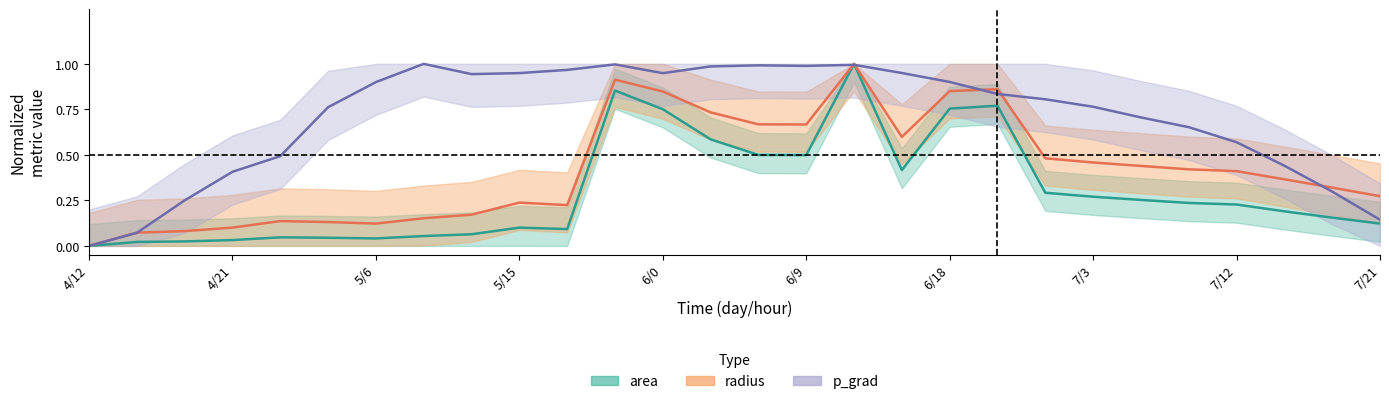

What is the value of the radius point at the 14th from the left?

0.7